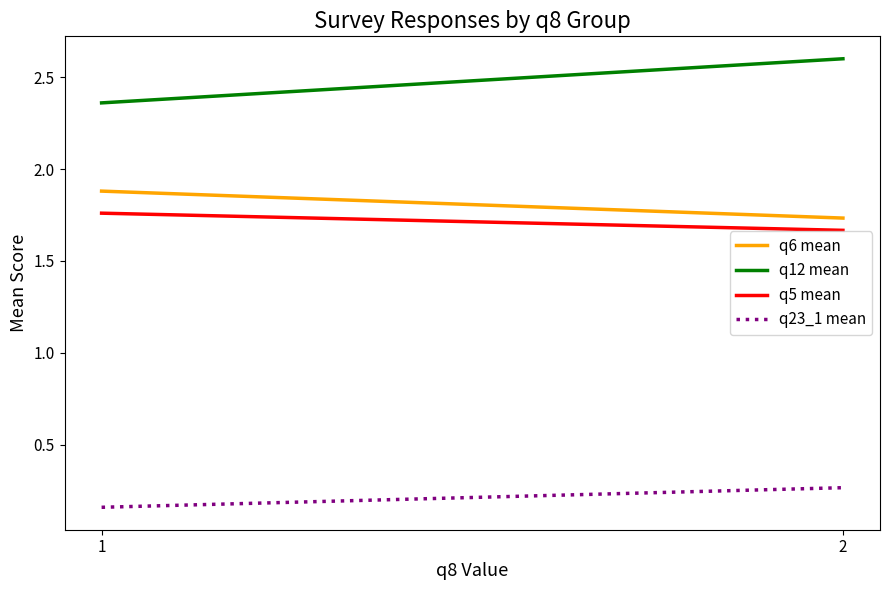

Is the value of q23_1 mean at 2 greater than the value of q5 mean at 2?

No